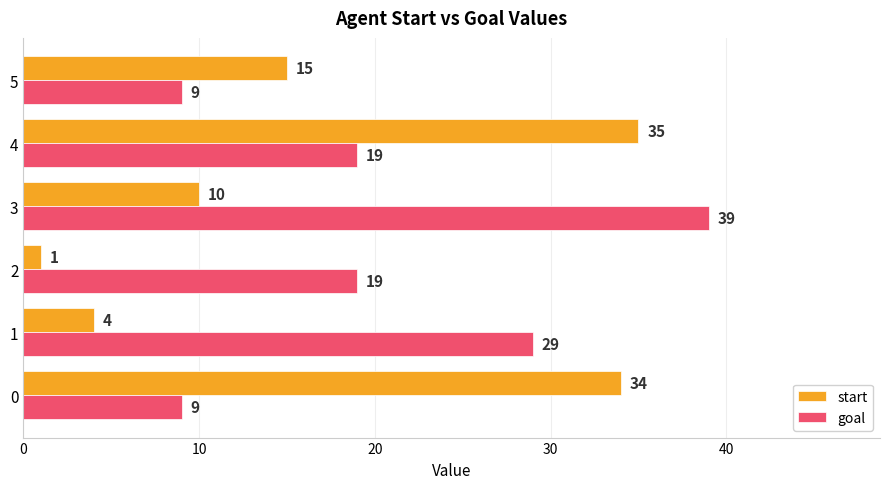

What is the difference between the highest and lowest values at 1?

25